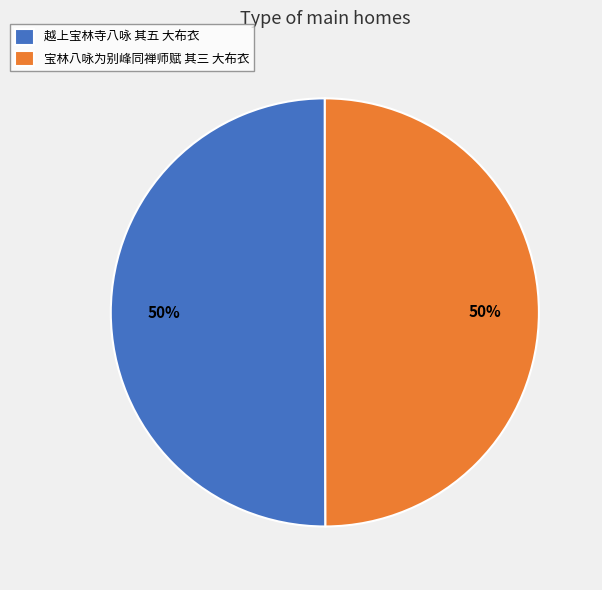

To the nearest percent, what portion does 宝林八咏为别峰同禅师赋 其三 大布衣 represent?

50%